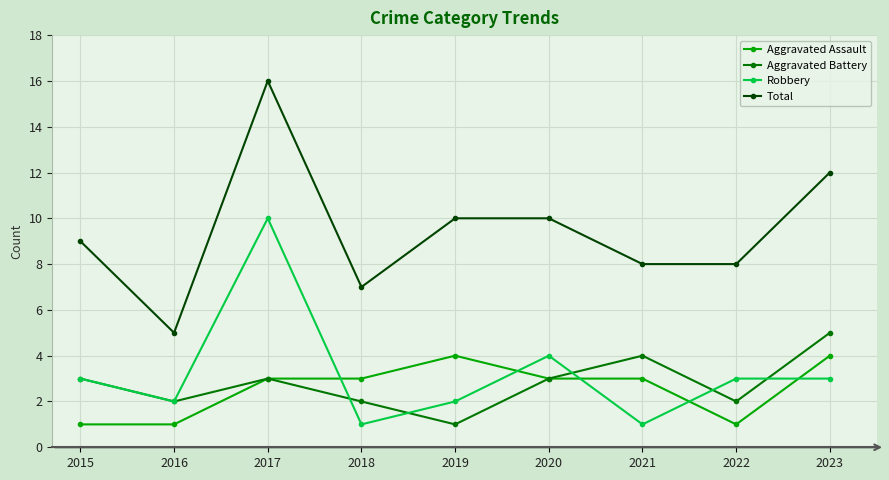

Reading left to right, list all the values displayed in this chart.

Aggravated Assault: 1	1	3	3	4	3	3	1	4
Aggravated Battery: 3	2	3	2	1	3	4	2	5
Robbery: 3	2	10	1	2	4	1	3	3
Total: 9	5	16	7	10	10	8	8	12